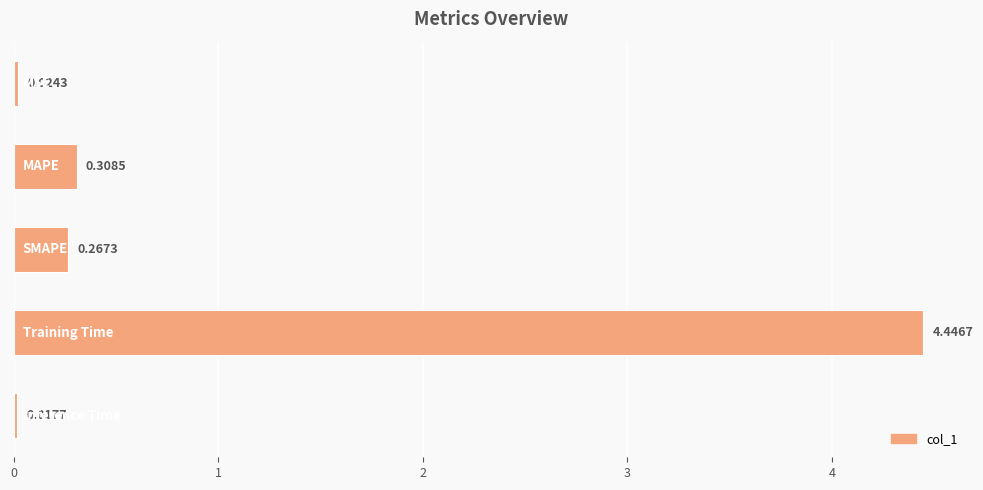

What is the average value?

1.0